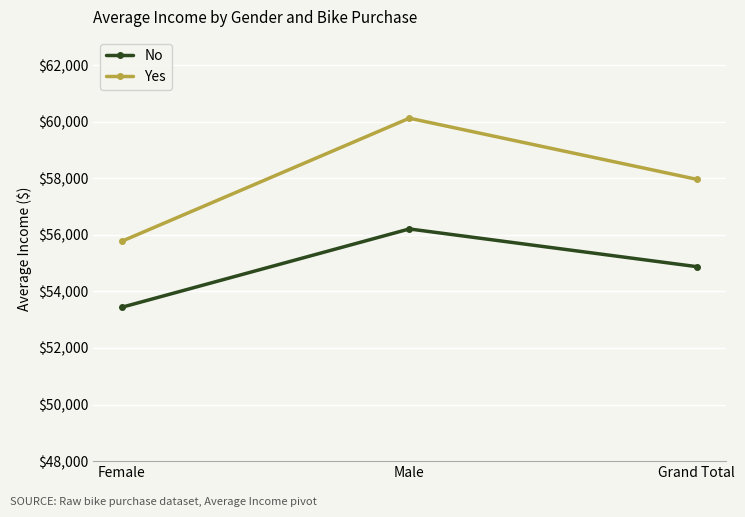

What is the value of the Yes point at the 1st from the left?

55774.1